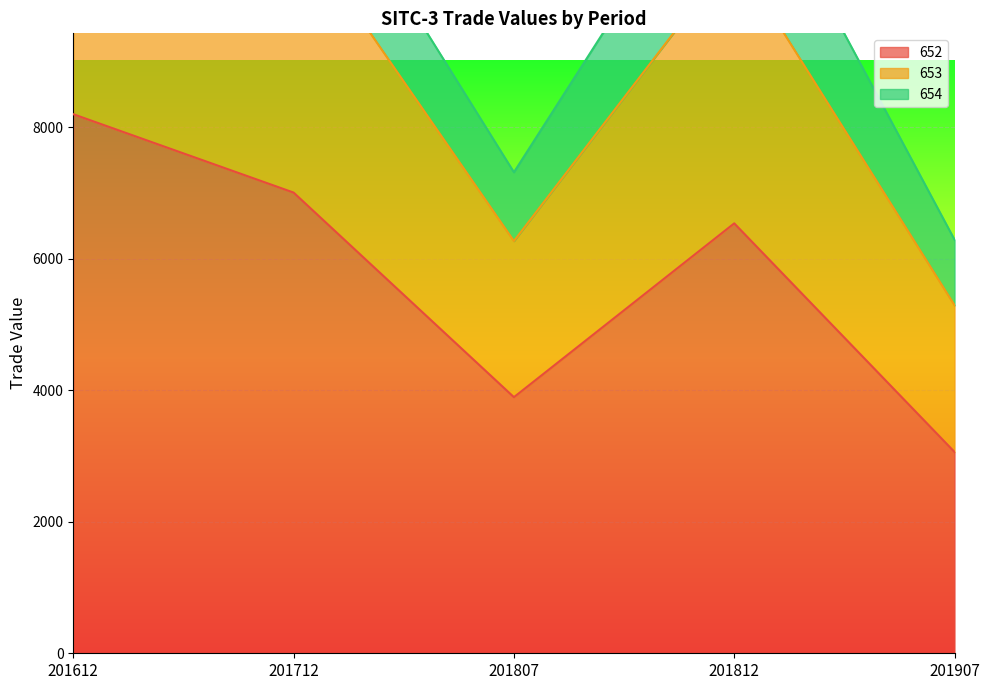

The 653 series shows 12559.7 at 201812. True or false?

True